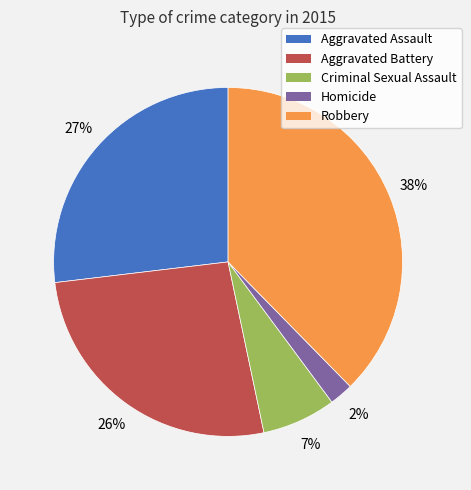

Between Robbery and Homicide, which is larger?

Robbery